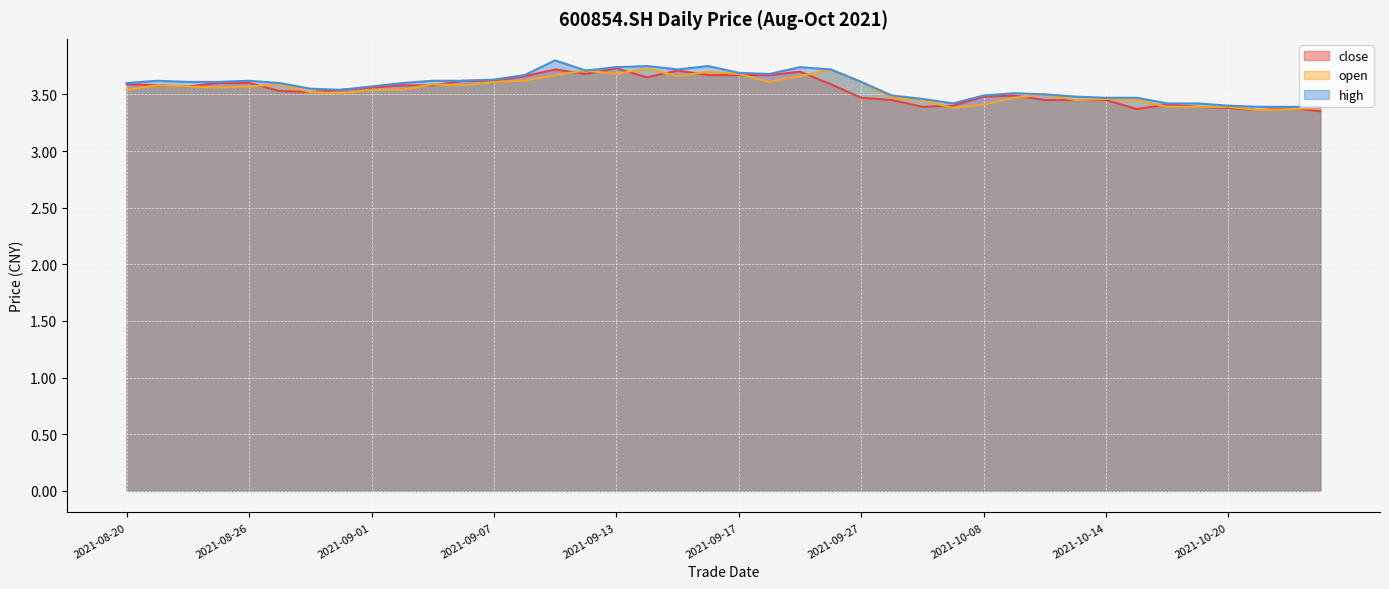

True or false: high has a value of 2.5 at 2021-09-13.

False